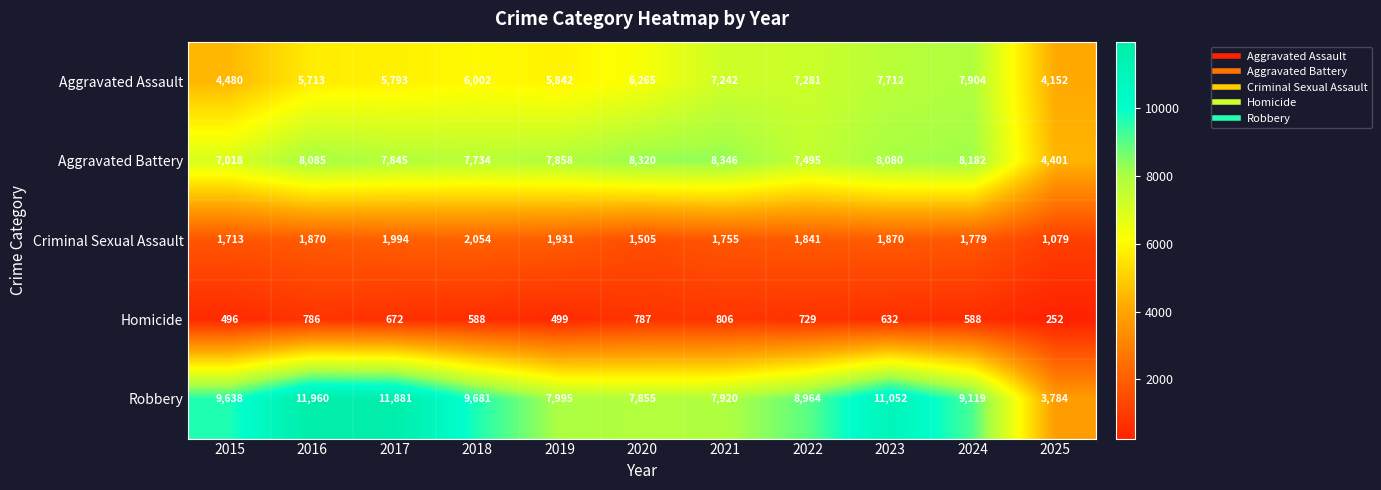

How many data points does each series have?

11